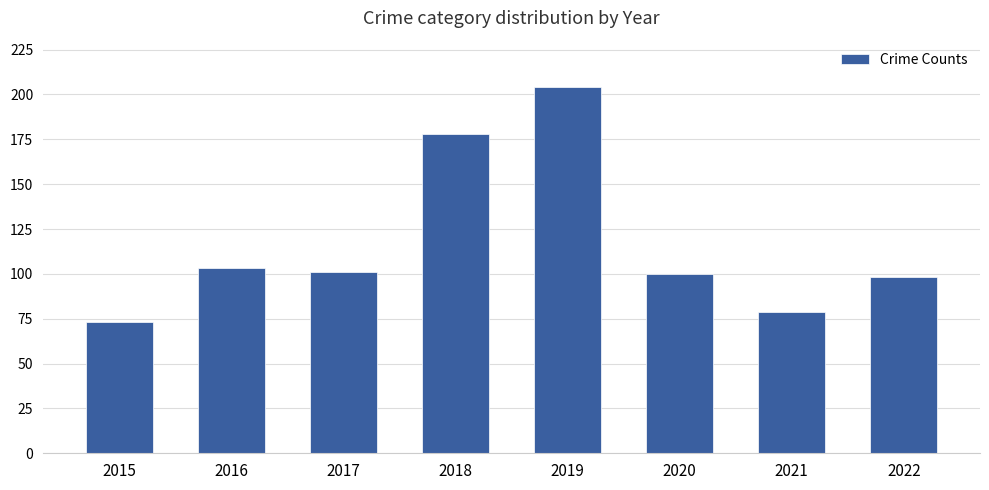

What is the sum of all values?

936